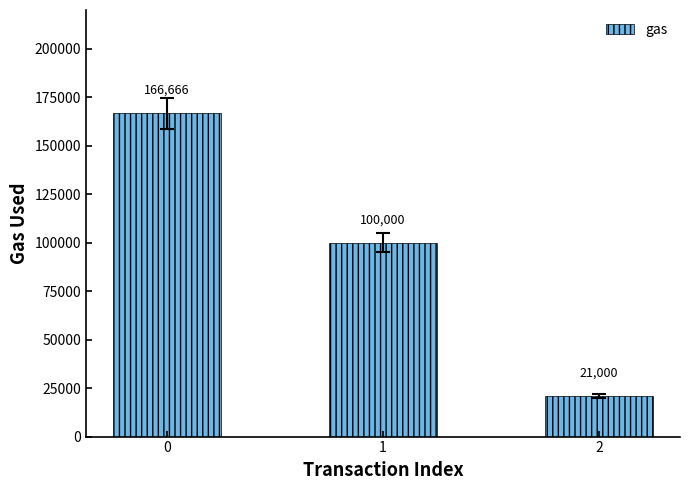

Reading left to right, list all the values displayed in this chart.

0=166666	1=100000	2=21000